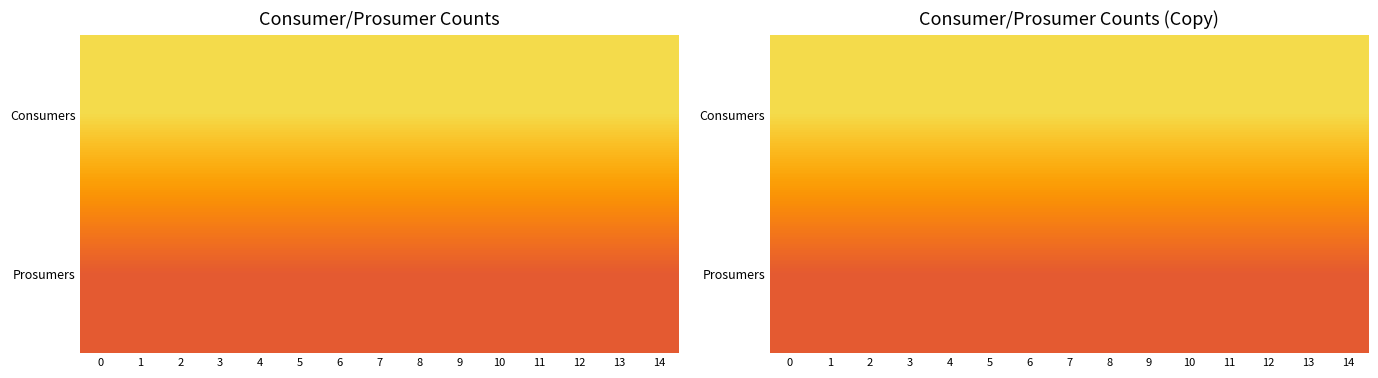

List the labels in order of row_0 value, smallest first.

0, 1, 2, 3, 4, 5, 6, 7, 8, 9, 10, 11, 12, 13, 14